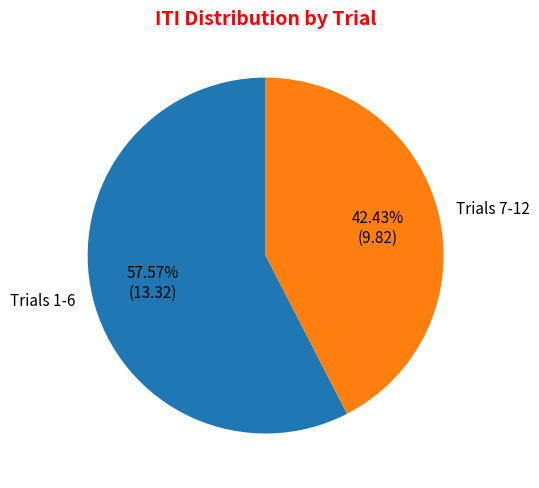

What is the ratio of the value at Trials 7-12 to the value at Trials 1-6?

0.7